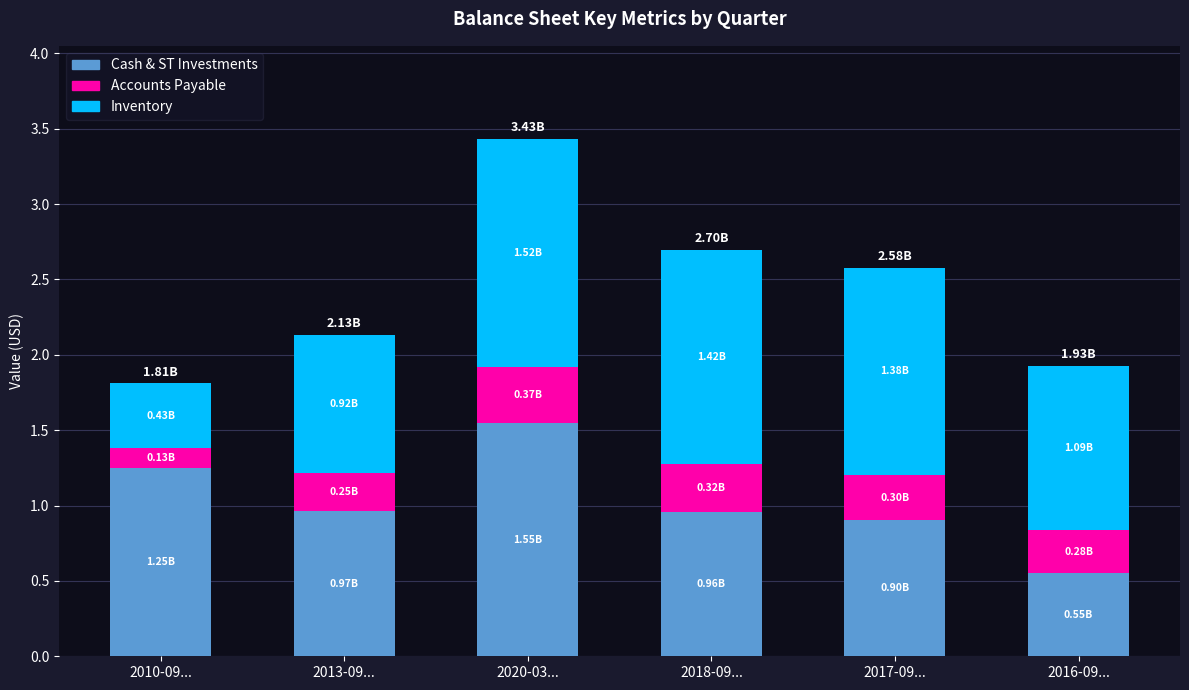

At which category is the sum across all series the highest?

2020-03...